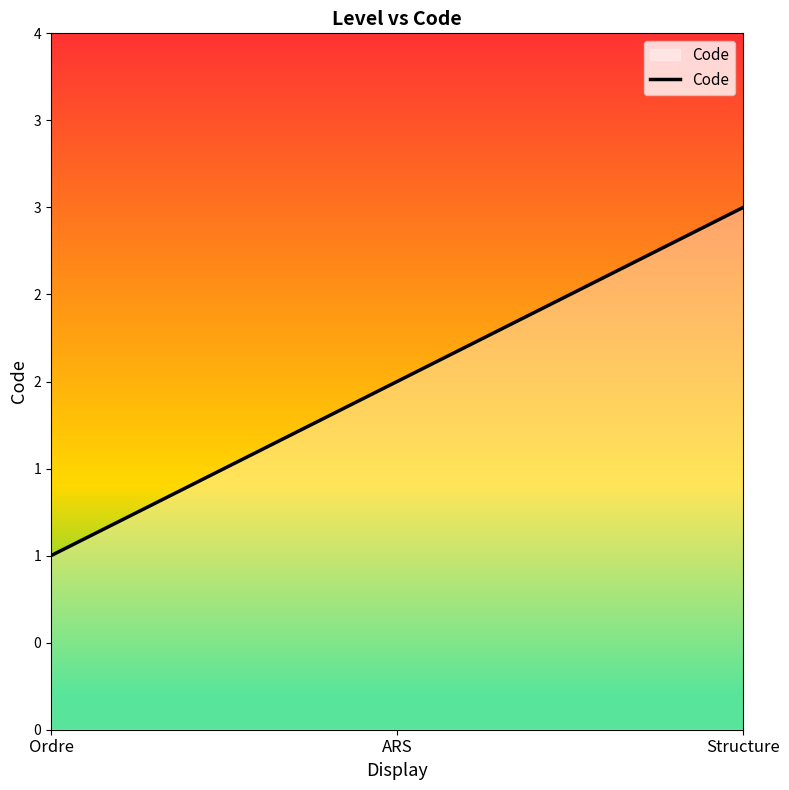

Is this an area chart (filled region under the line)?

Yes